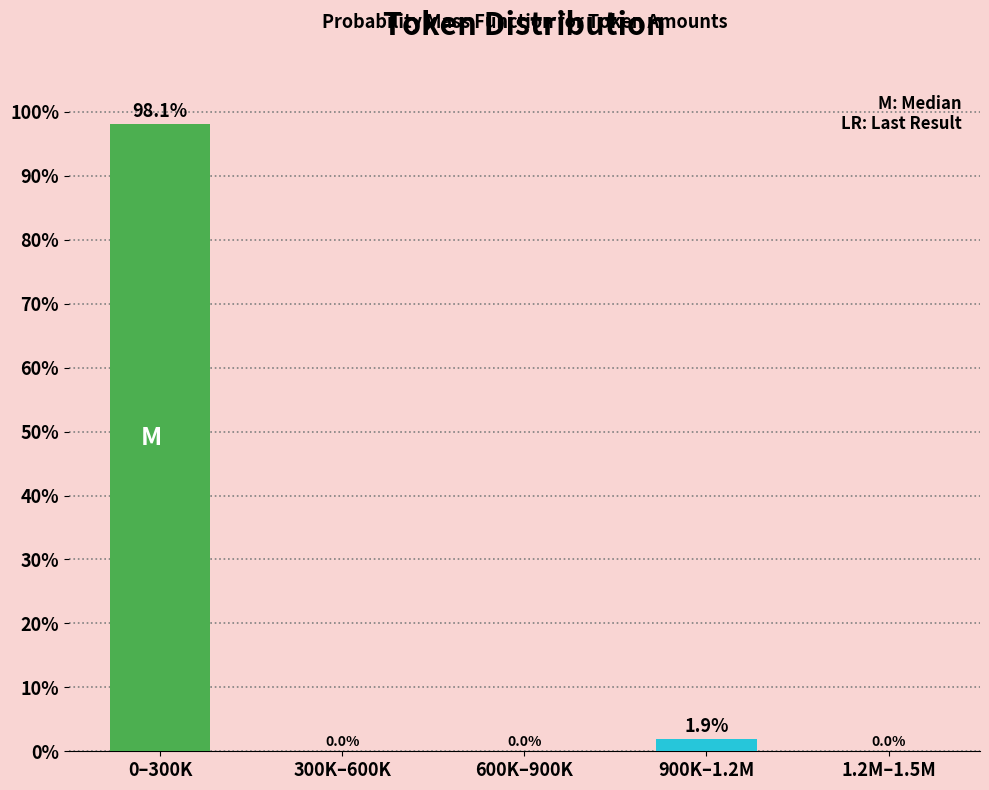

Reading right to left, list all the values displayed in this chart.

1.2M–1.5M=0.0	900K–1.2M=1.9	600K–900K=0.0	300K–600K=0.0	0–300K=98.1